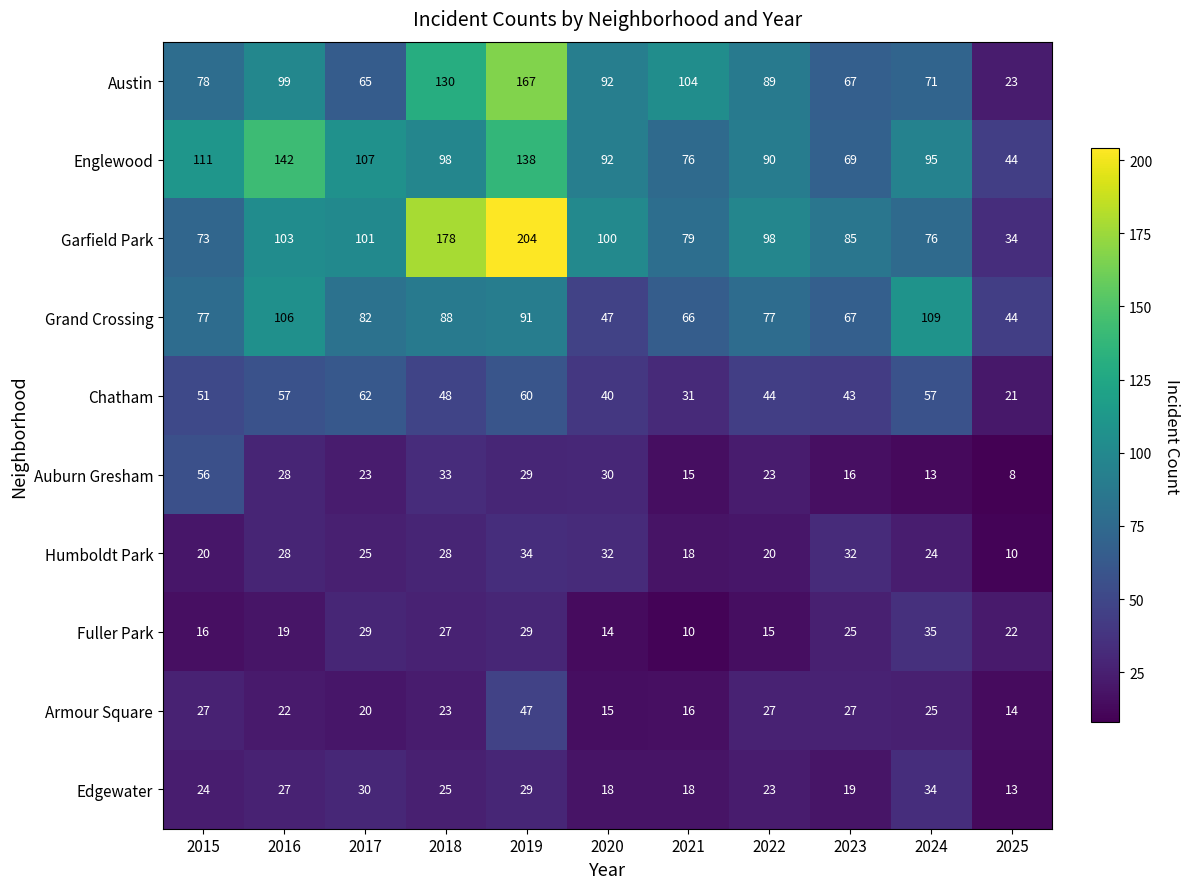

True or false: Garfield Park has a value of 34 at 2025.

True